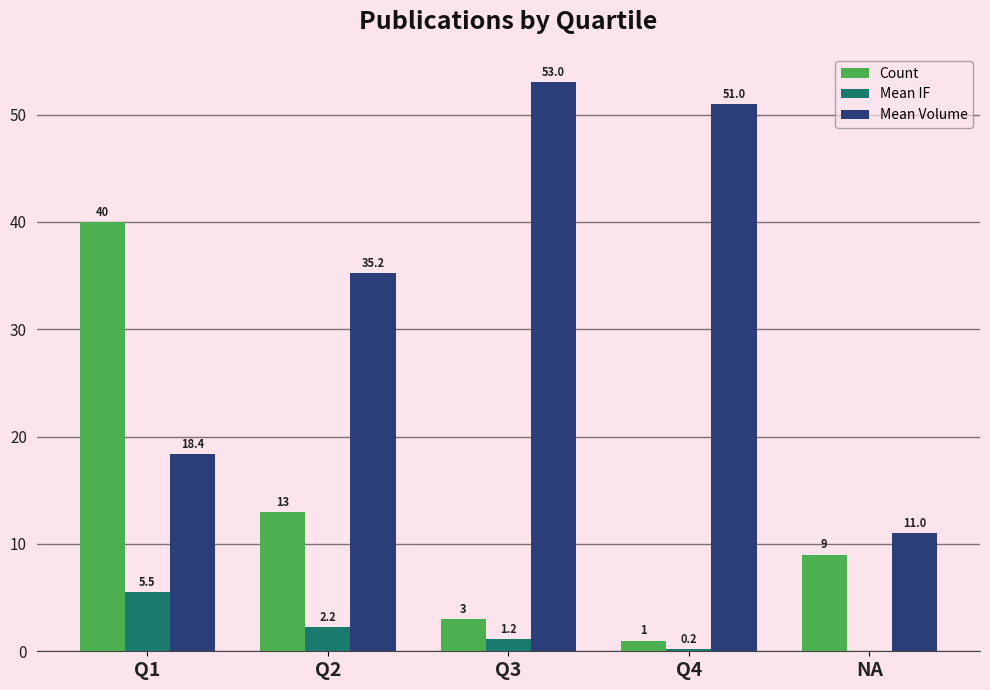

Are the bars grouped side by side (vs. stacked)?

Yes